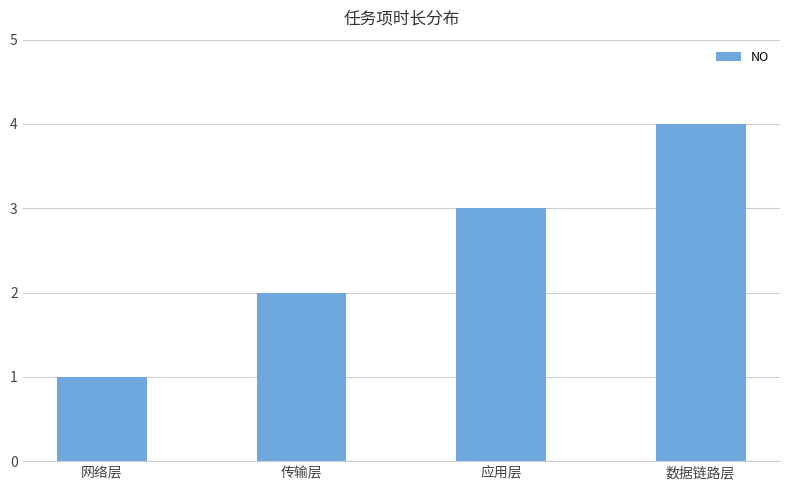

The chart shows a value of 4 at 数据链路层. True or false?

True